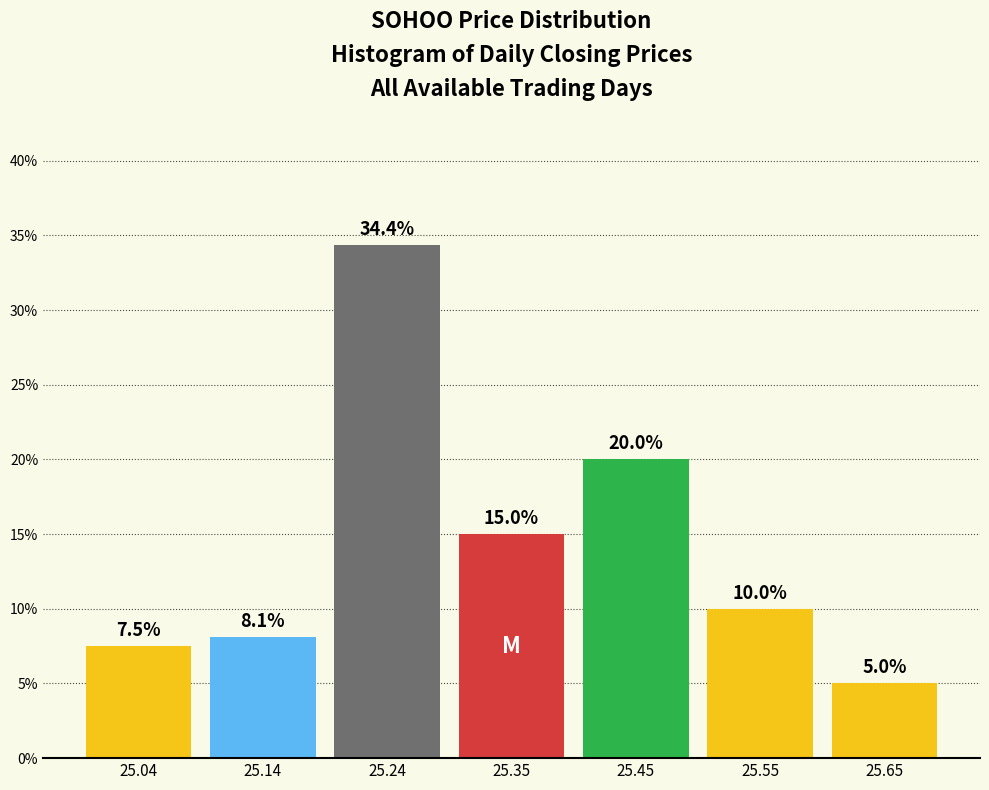

Reading left to right, transcribe this chart: for each bar, give the range it covers on the x-axis and its height. The bar edges are not printed on the chart, so give them approximately, as read against the axis.

25.0 to 25.1: 7.5
25.1 to 25.2: 8.1
25.2 to 25.3: 34.4
25.3 to 25.4: 15.0
25.4 to 25.5: 20.0
25.5 to 25.6: 10.0
25.6 to 25.7: 5.0